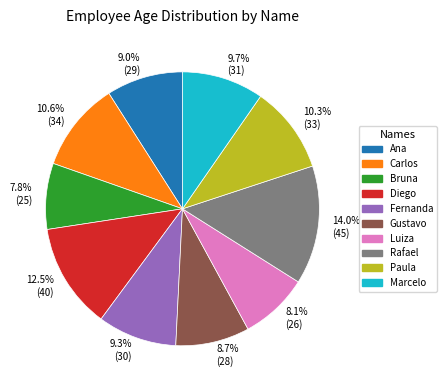

Which slice is the largest?

14.0% (45)